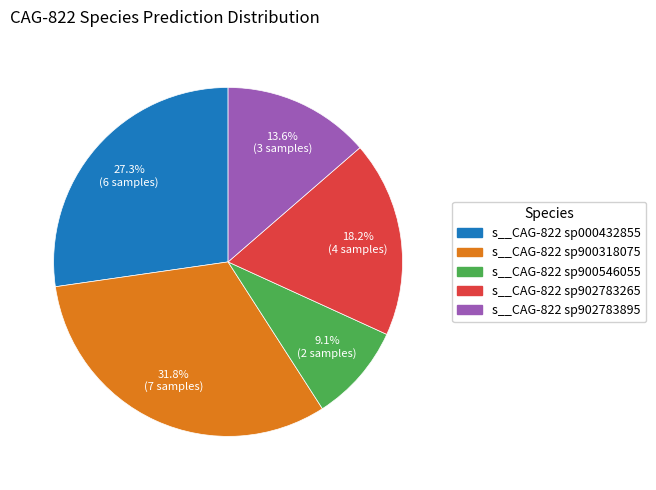

To the nearest percent, what portion does s__CAG-822 sp900318075 represent?

32%